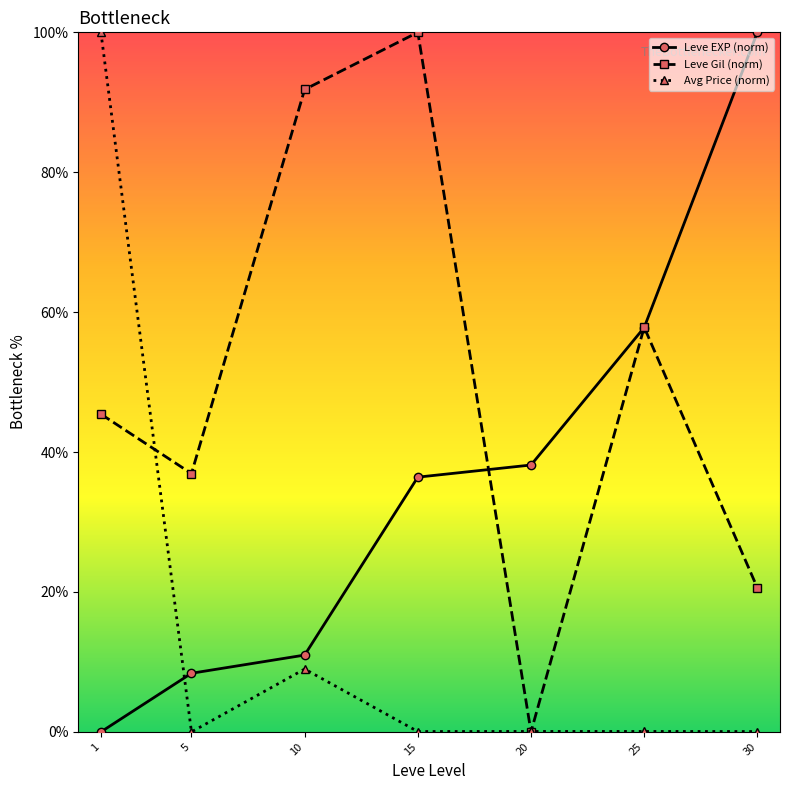

What is the maximum value shown in the chart?

100.0